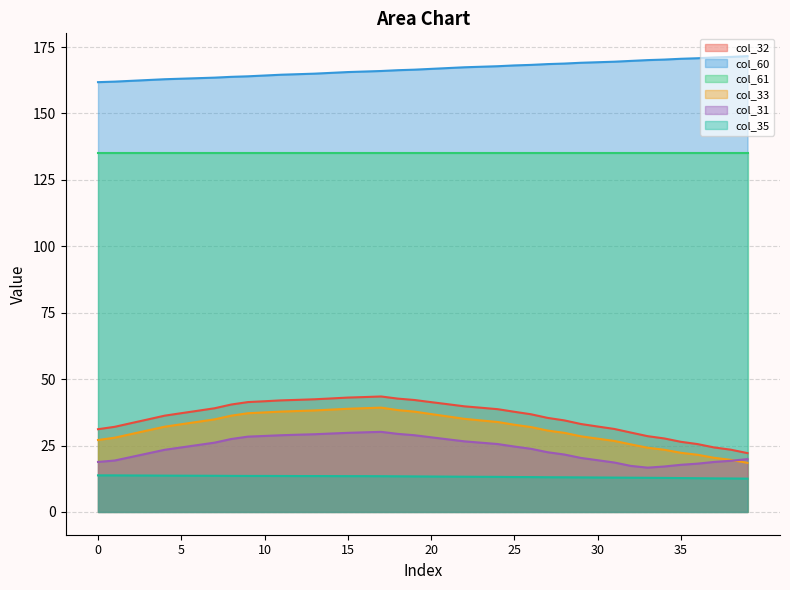

In col_33, how many points are higher than both neighbors (excluding endpoints)?

1